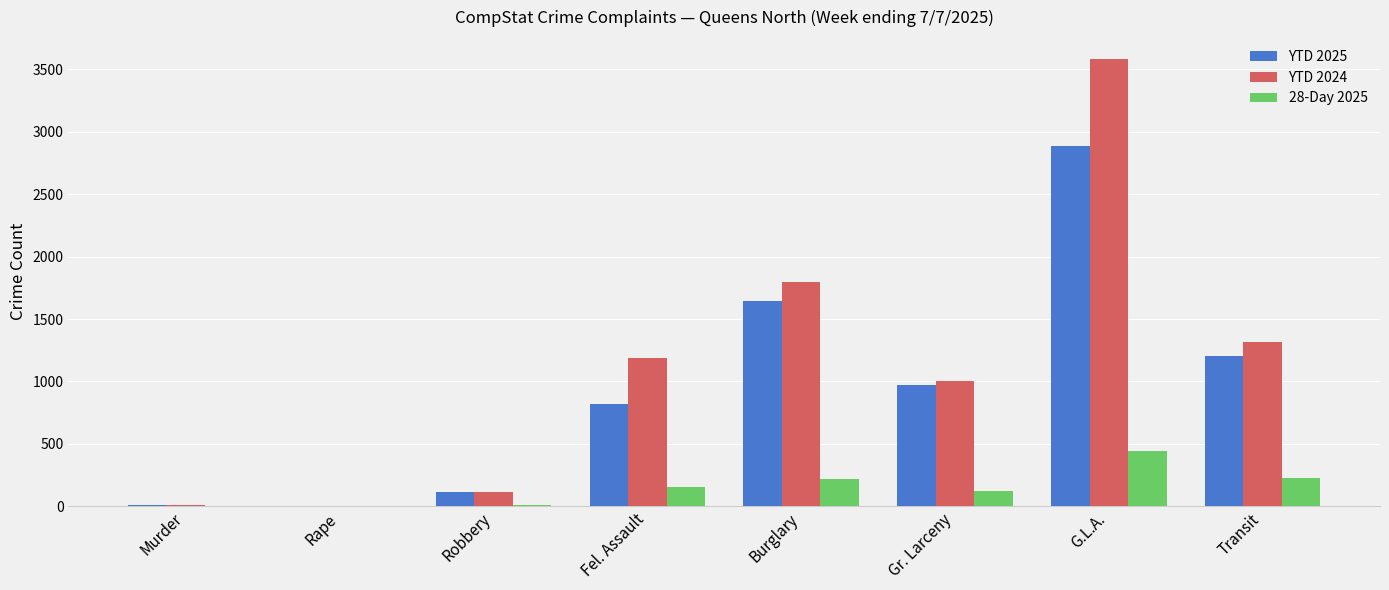

Which series has the largest total across all categories?

YTD 2024